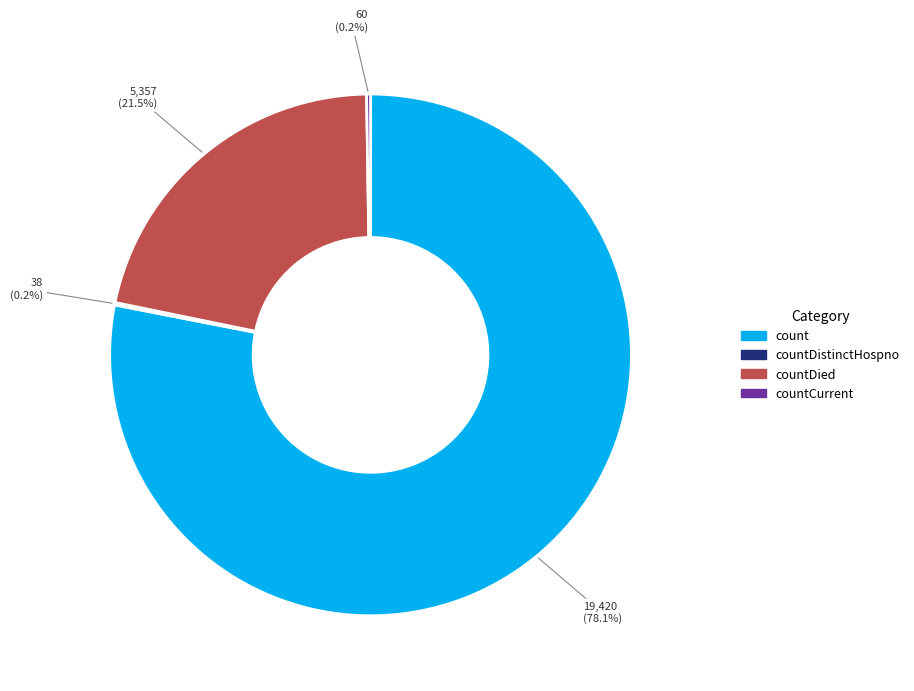

Is there any slice that represents more than half of the pie?

Yes